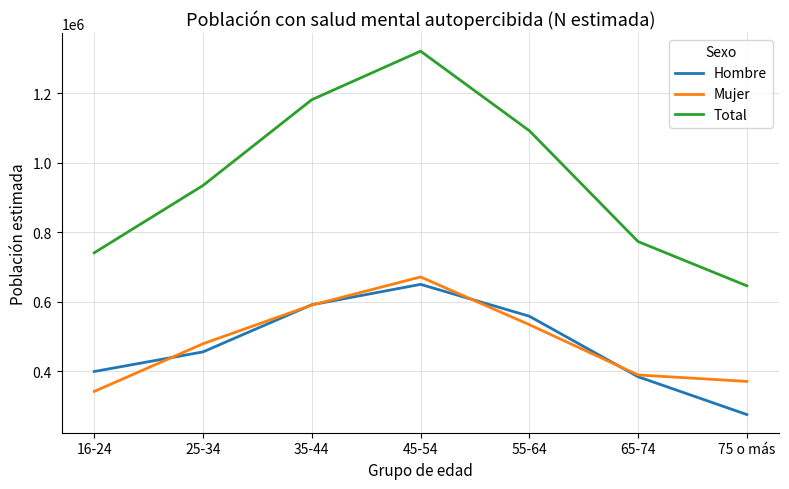

Does the chart display data point markers on the line(s)?

No